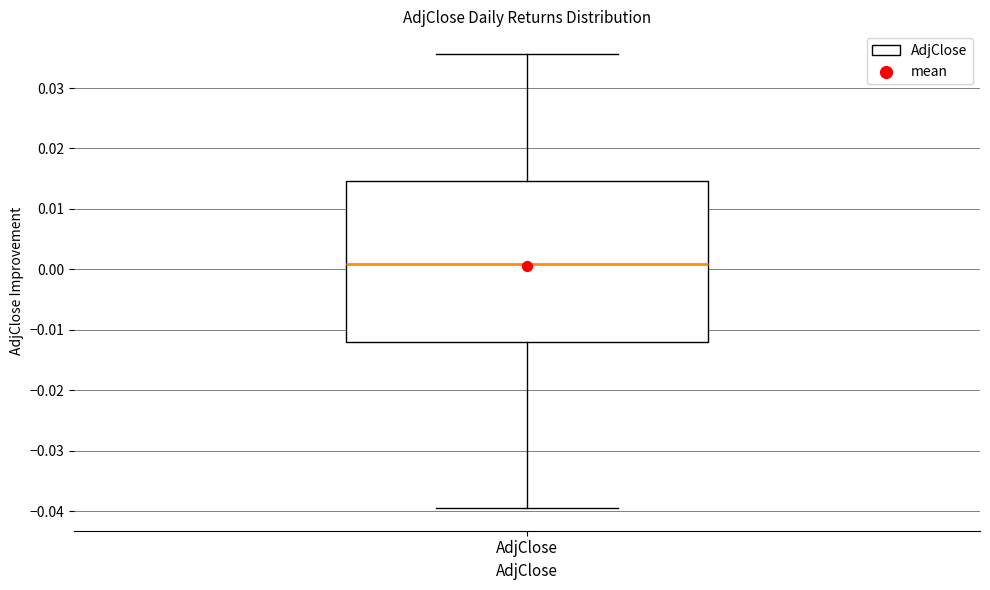

Read this box plot against the y-axis: the position of the median line, the range covered by the box, and the ends of both whiskers. The values are not printed on the chart, so give them approximately, as read against the axis.

median 0.001, box -0.012 to 0.015, whiskers -0.039 to 0.036